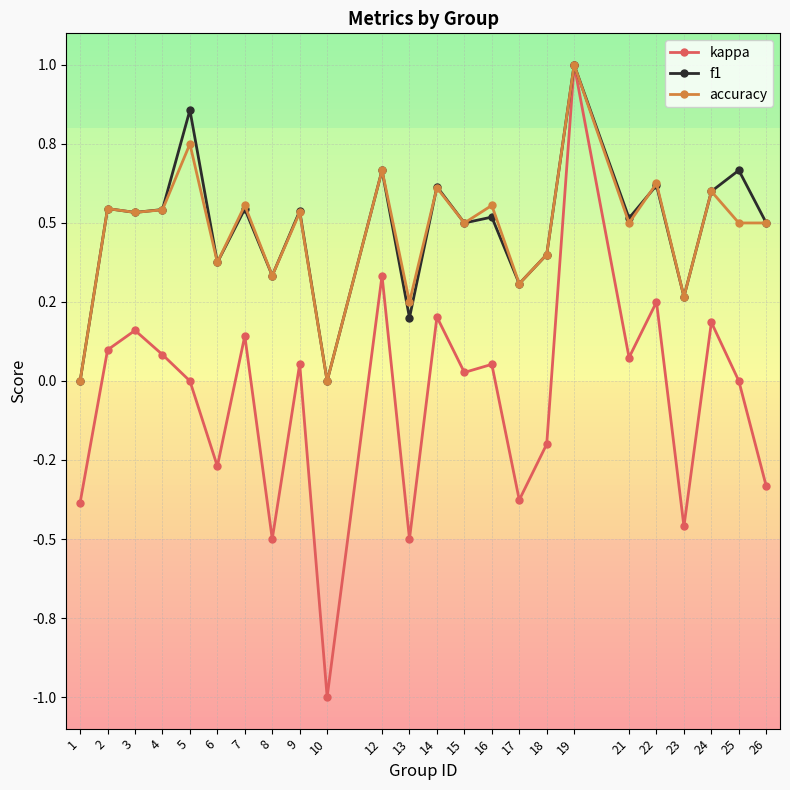

Is this an area chart (filled region under the line)?

No